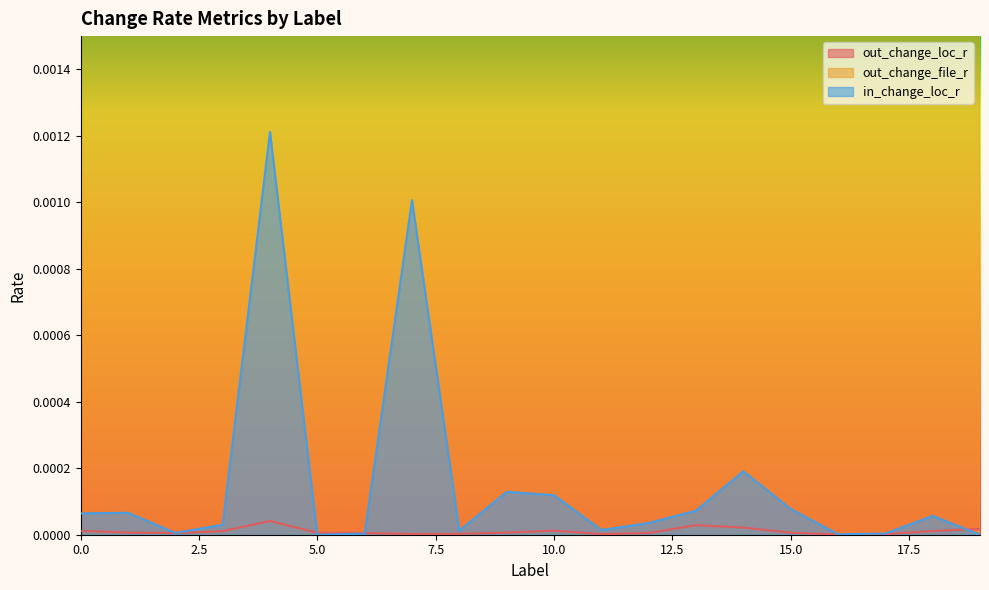

True or false: out_change_loc_r has more than 1 points higher than both neighbors.

True